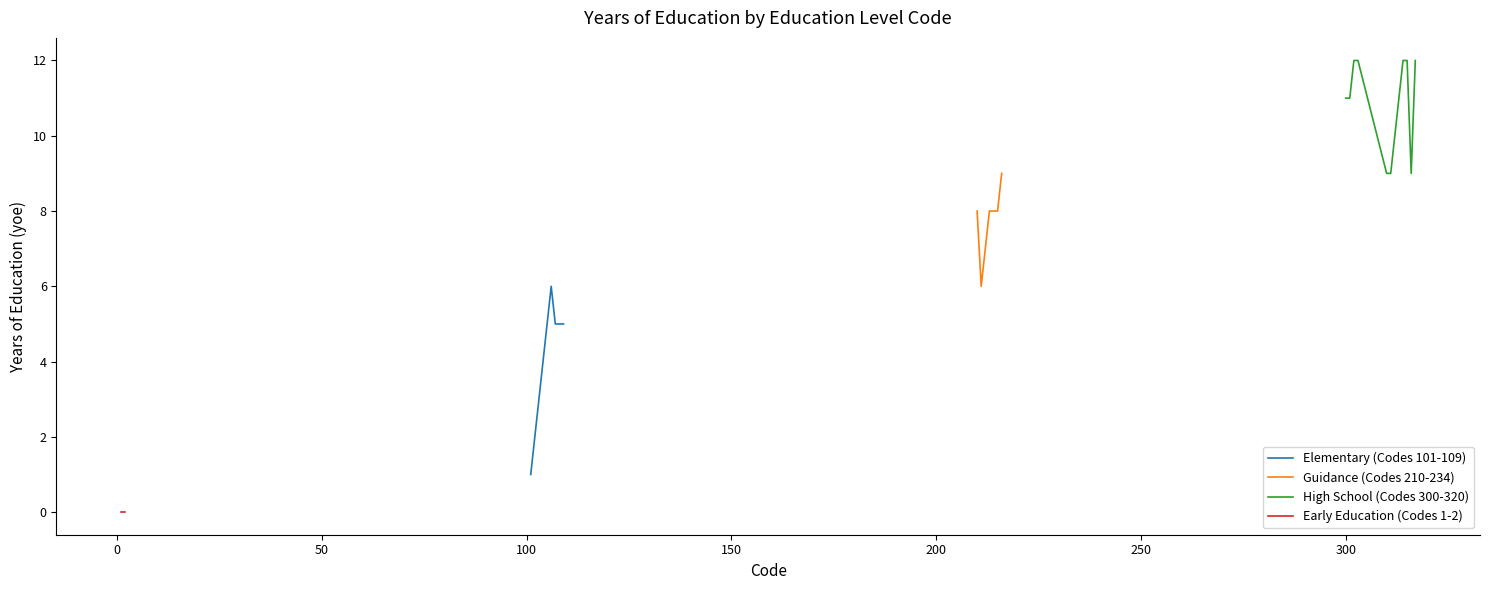

Does the chart have visible grid lines?

No